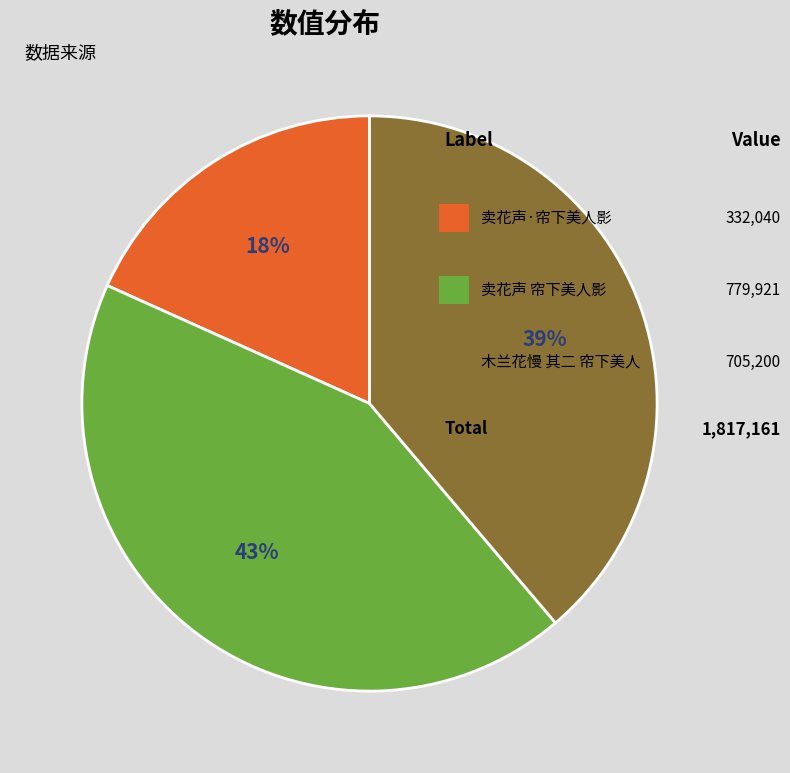

Is there any slice that represents more than half of the pie?

No